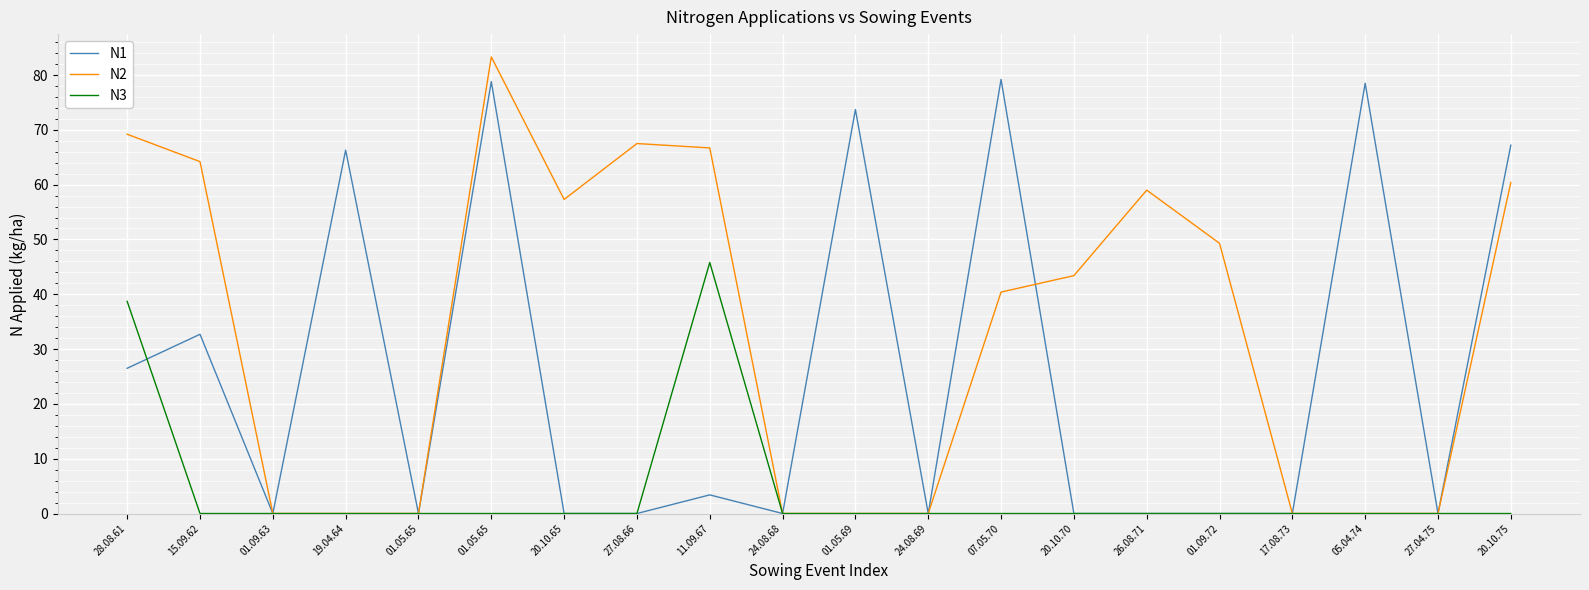

What are all the series names shown in the legend?

N1, N2, N3